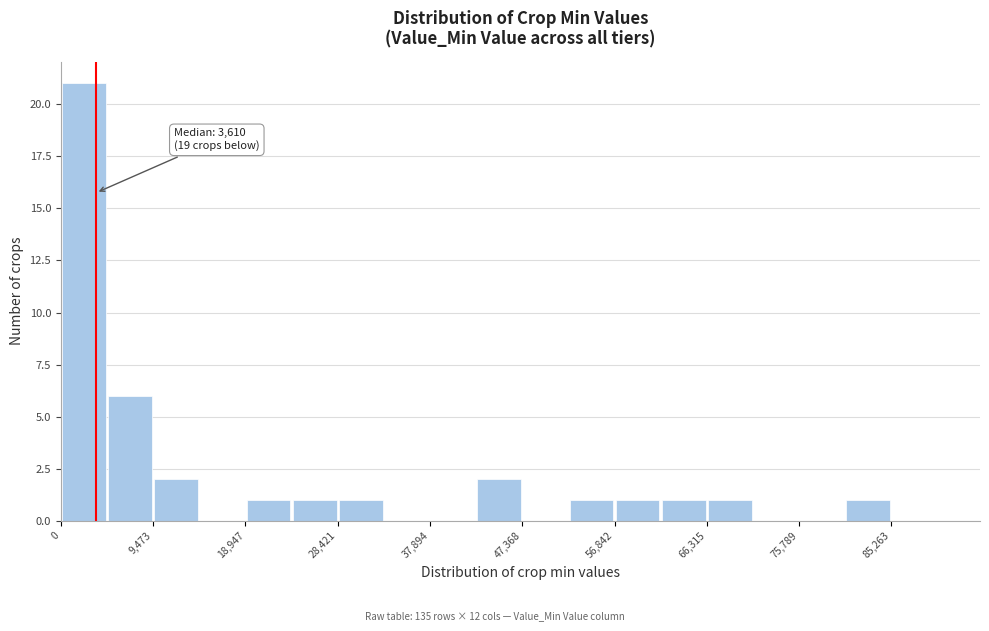

Which range on the x-axis has the tallest bar?

0 to 5000